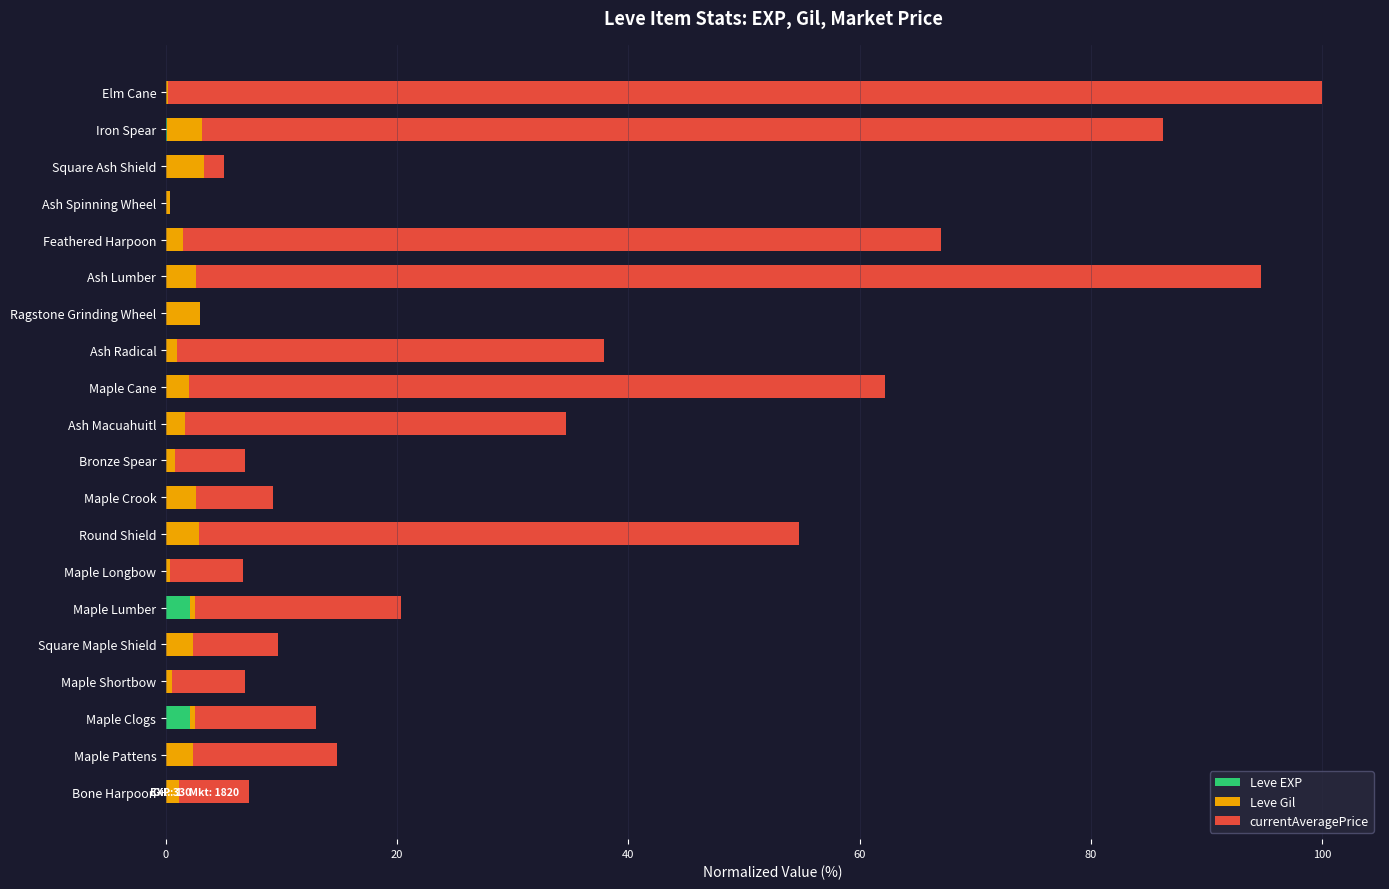

What are all the series names shown in the legend?

Leve EXP, Leve Gil, currentAveragePrice